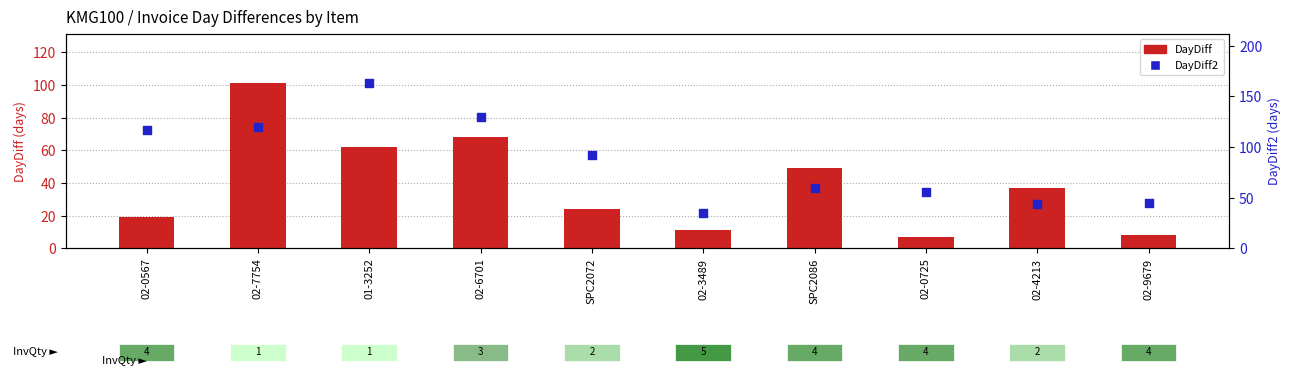

Which series has the widest spread of Y values?

DayDiff2